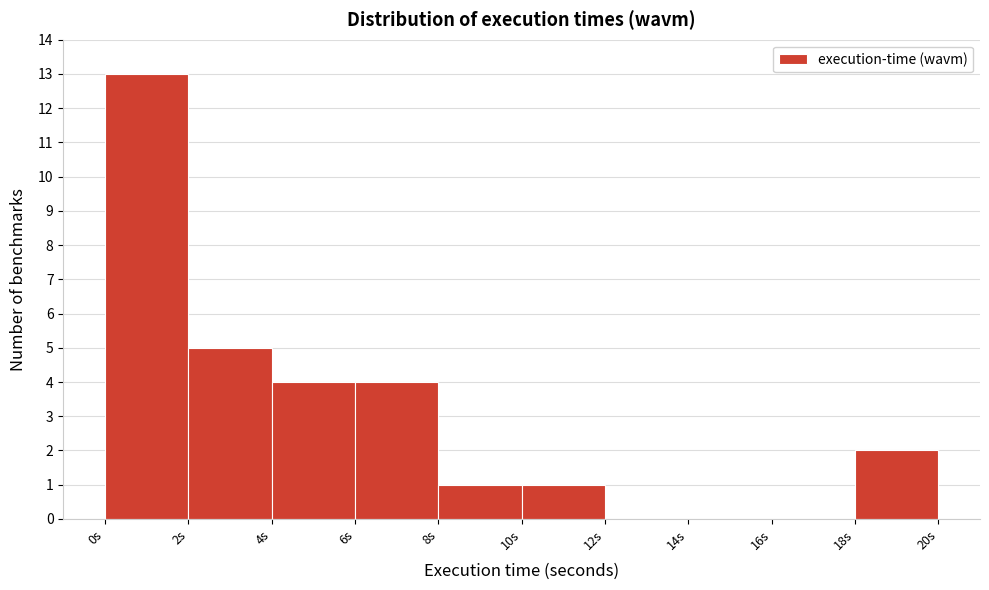

Reading left to right, list every bar in this chart as the range it spans on the x-axis followed by its height. The values are not printed on the chart, so give them approximately, as read against the axis.

0 to 2: 13
2 to 4: 5
4 to 6: 4
6 to 8: 4
8 to 10: 1
10 to 12: 1
12 to 14: 0
14 to 16: 0
16 to 18: 0
18 to 20: 2